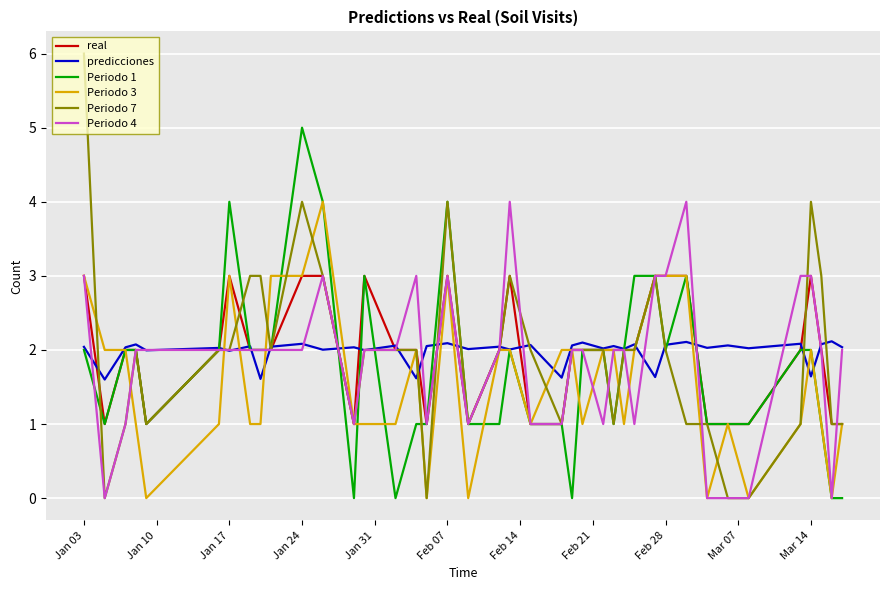

Which series has the largest range (max minus min)?

Periodo 7